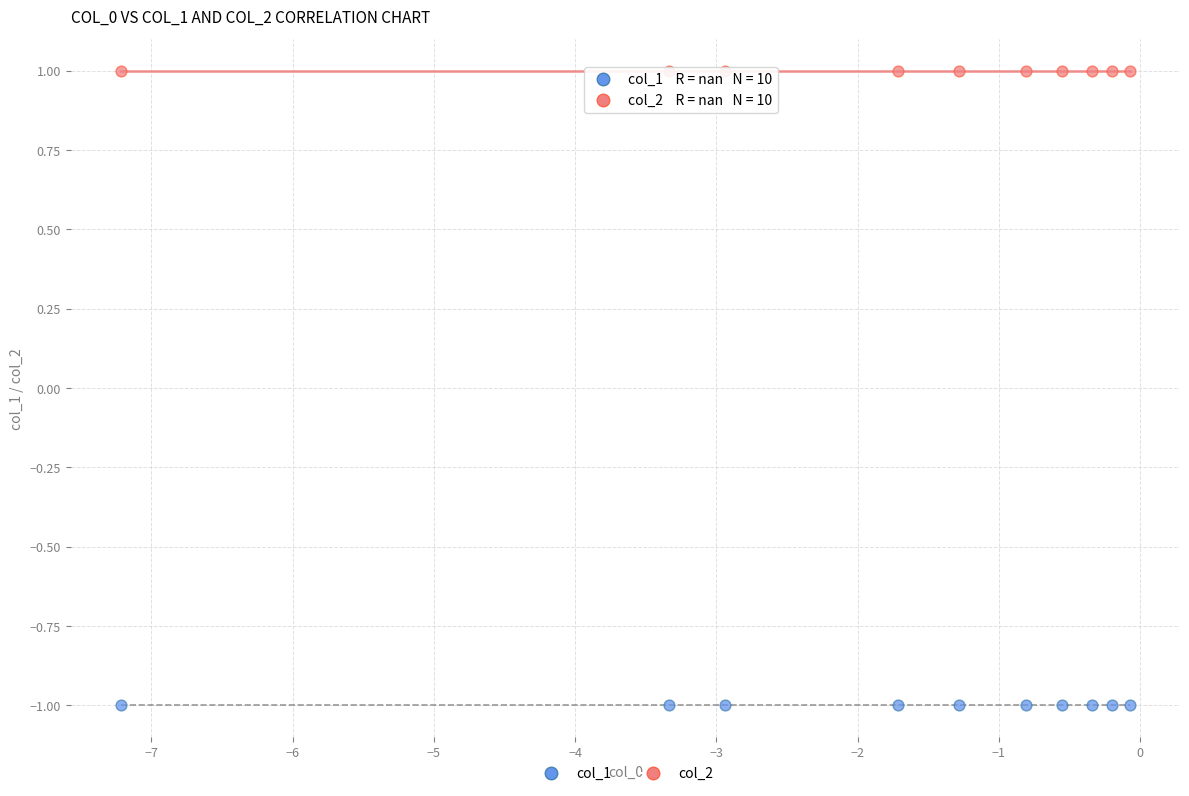

Which series reaches the maximum Y coordinate?

col_2